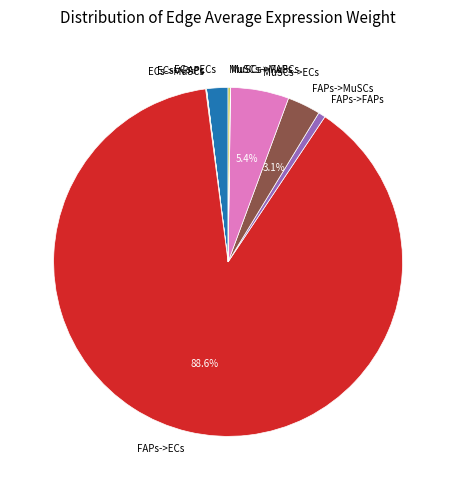

What is the largest slice in the pie chart?

FAPs->ECs